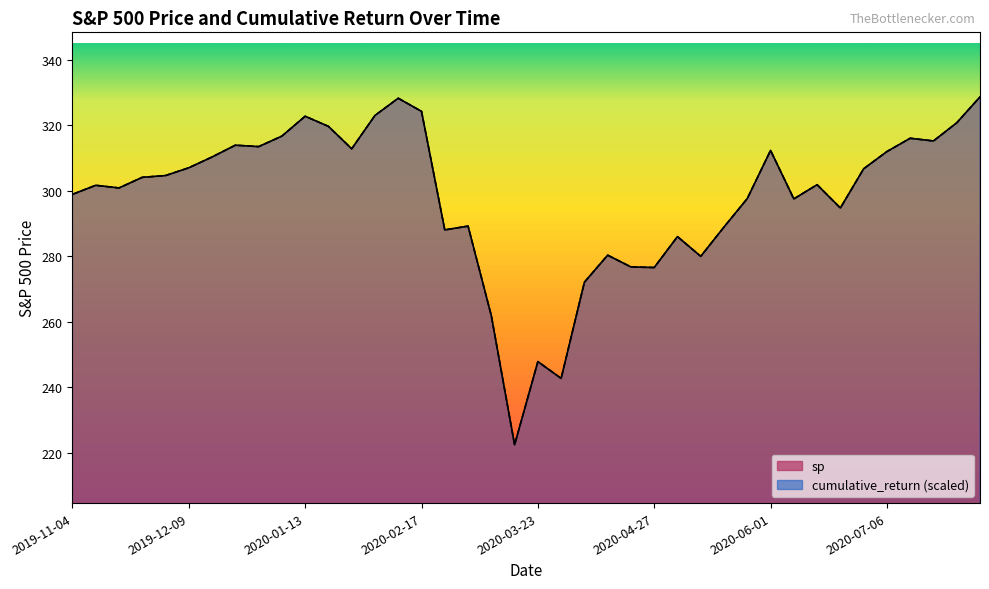

What are all the series names shown in the legend?

sp, cumulative_return